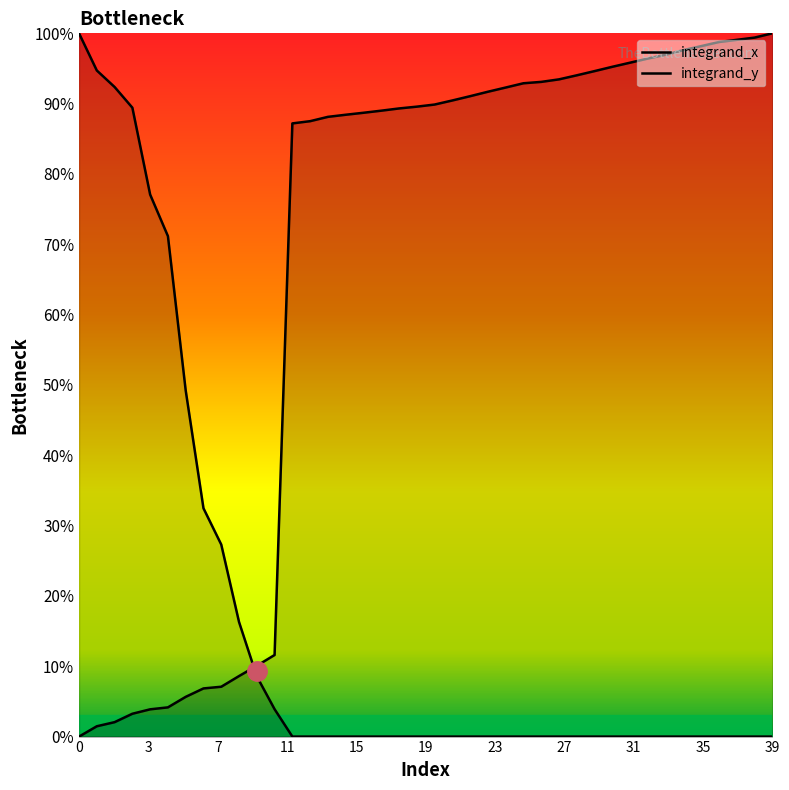

Is it true that integrand_y equals 0.0 at 34?

True